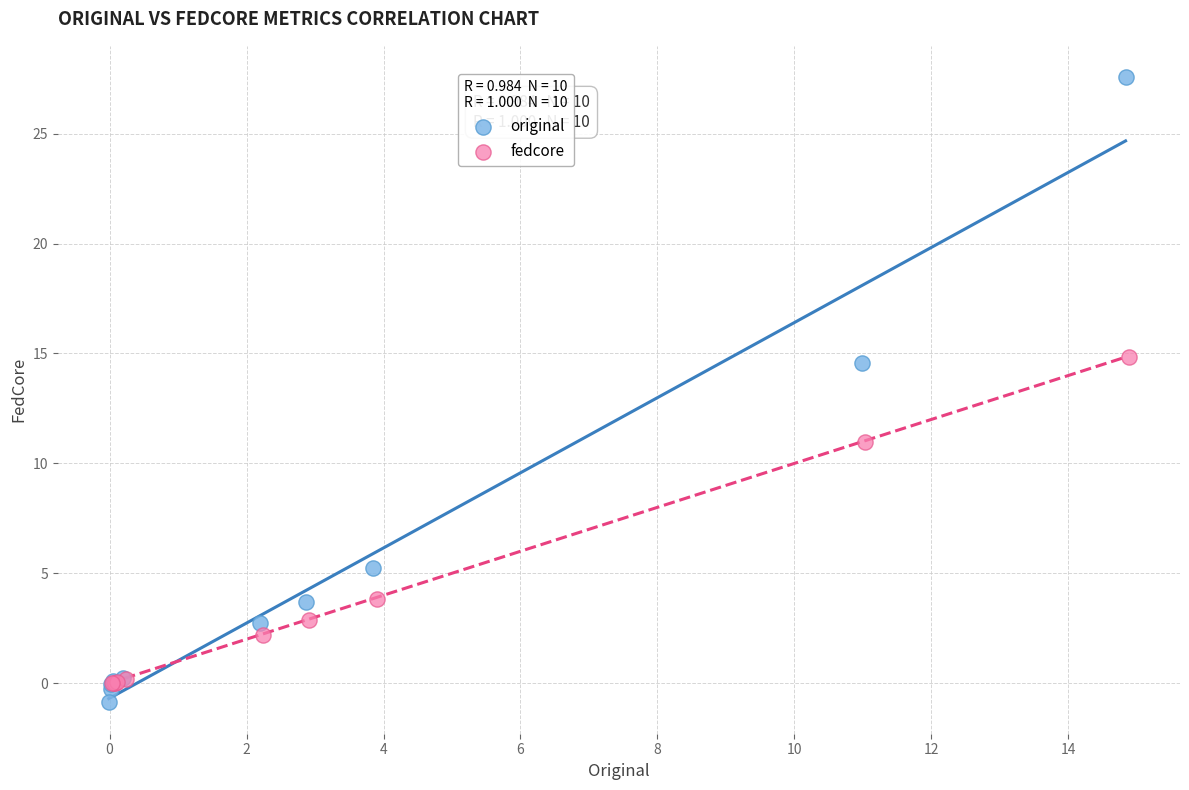

Which series contains the highest Y value?

original